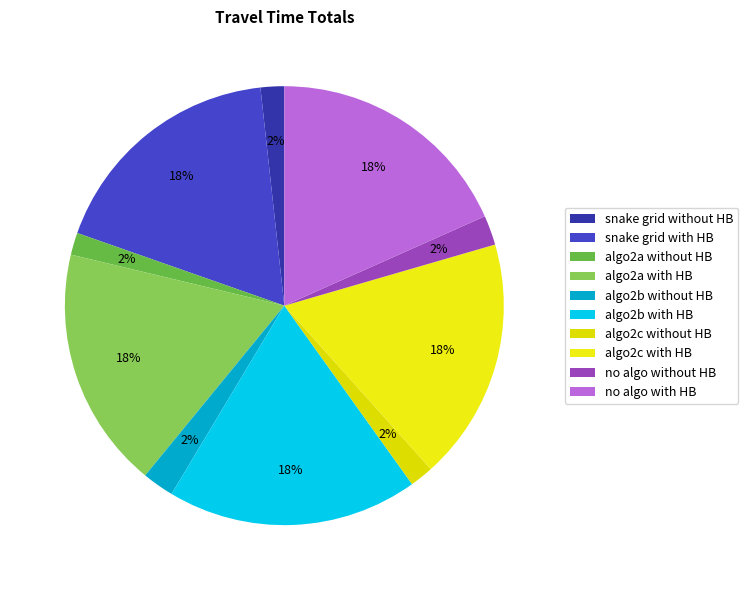

Which slice is the largest?

algo2b with HB